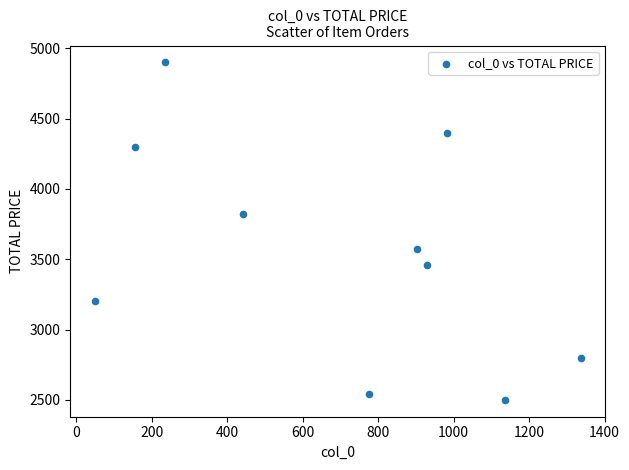

What is the range of X values (max minus min)?

1289.0